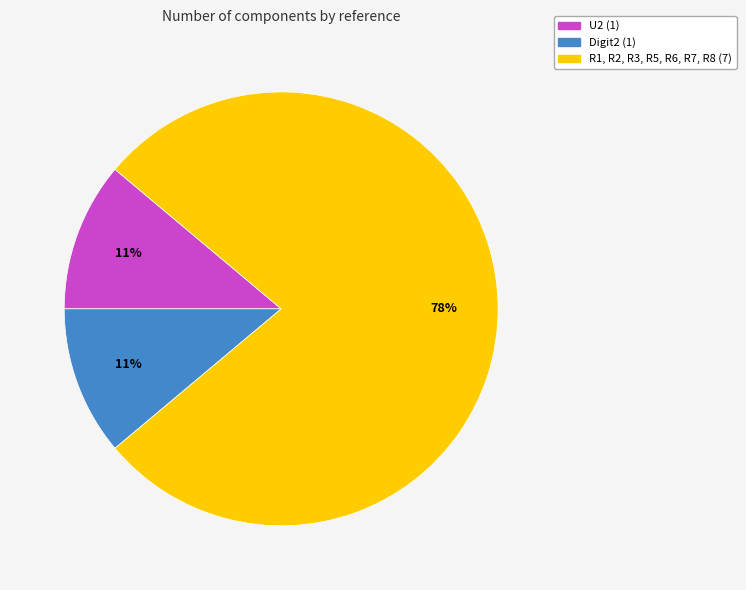

Approximately how many times larger is the value at Digit2 compared to U2?

1.0